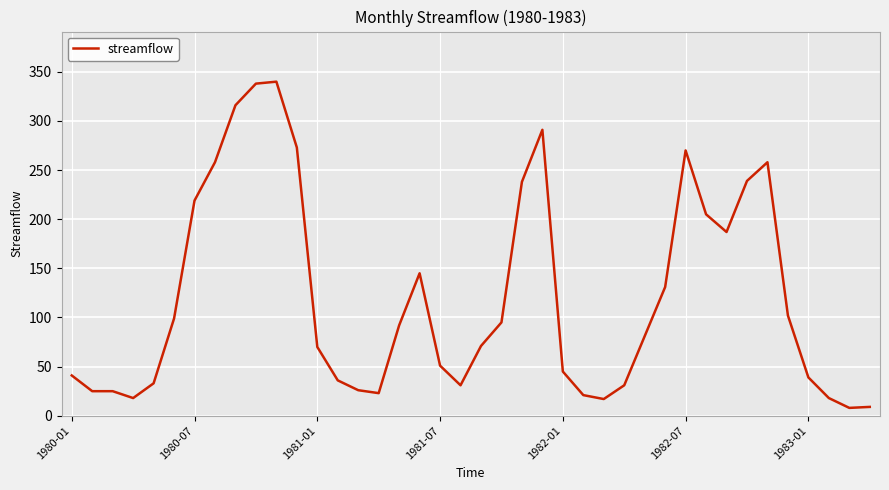

Does the chart have visible grid lines?

Yes